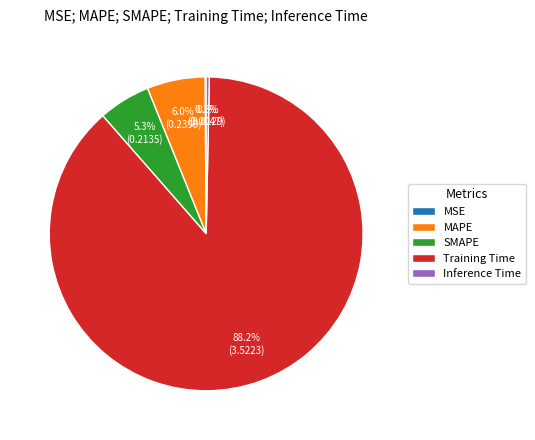

Which slice is the largest?

Training Time